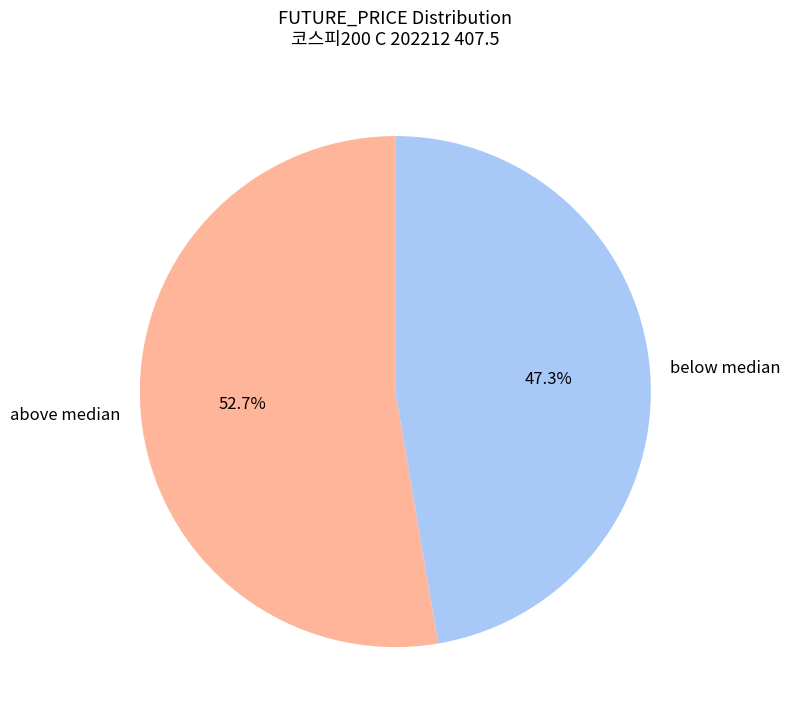

What is the total percentage of below median and above median?

100.0%